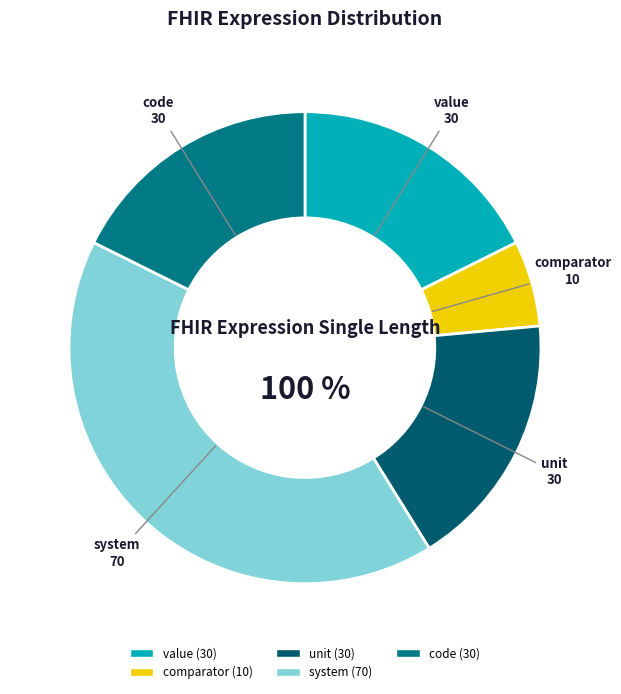

To the nearest percent, what is the combined percentage of comparator and unit?

24%